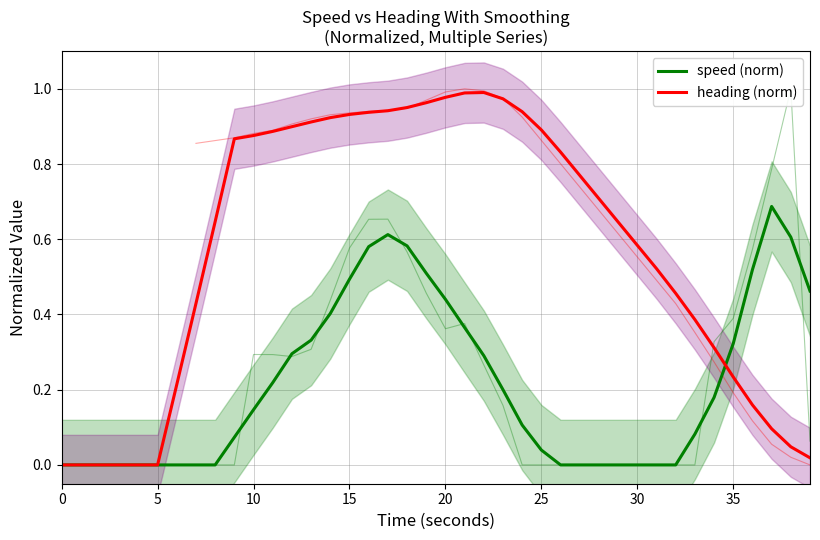

True or false: speed (norm) and heading (norm) intersect in this chart.

True